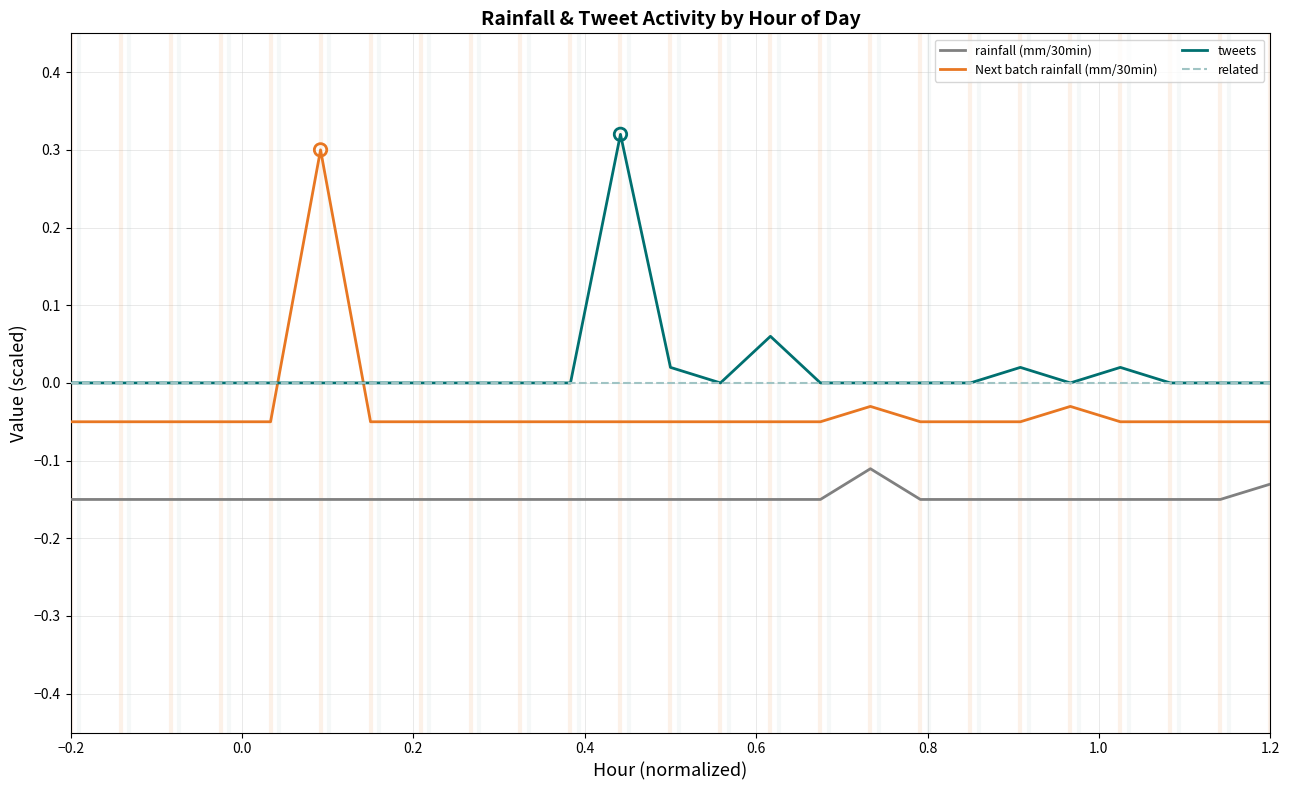

After their last crossing, which series has the higher values: Next batch rainfall (mm/30min) or related?

related